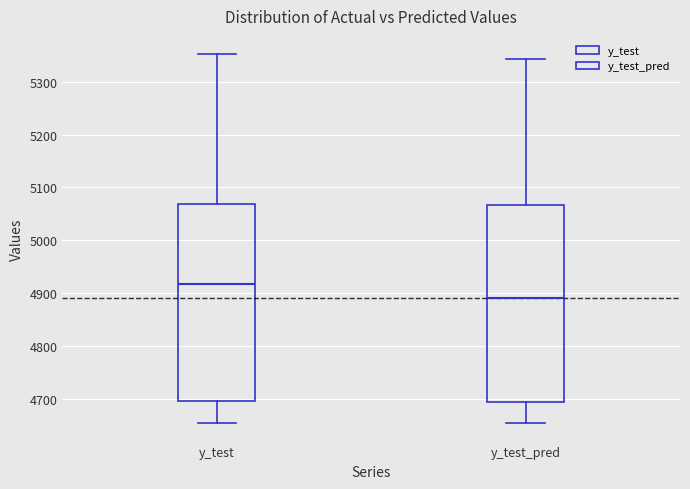

Reading left to right, read every box against the y-axis: the position of its median line, the range the box covers, and the ends of its whiskers. The values are not printed on the chart, so give them approximately, as read against the axis.

y_test: median 4920, box 4700 to 5070, whiskers 4650 to 5350
y_test_pred: median 4890, box 4690 to 5070, whiskers 4650 to 5340